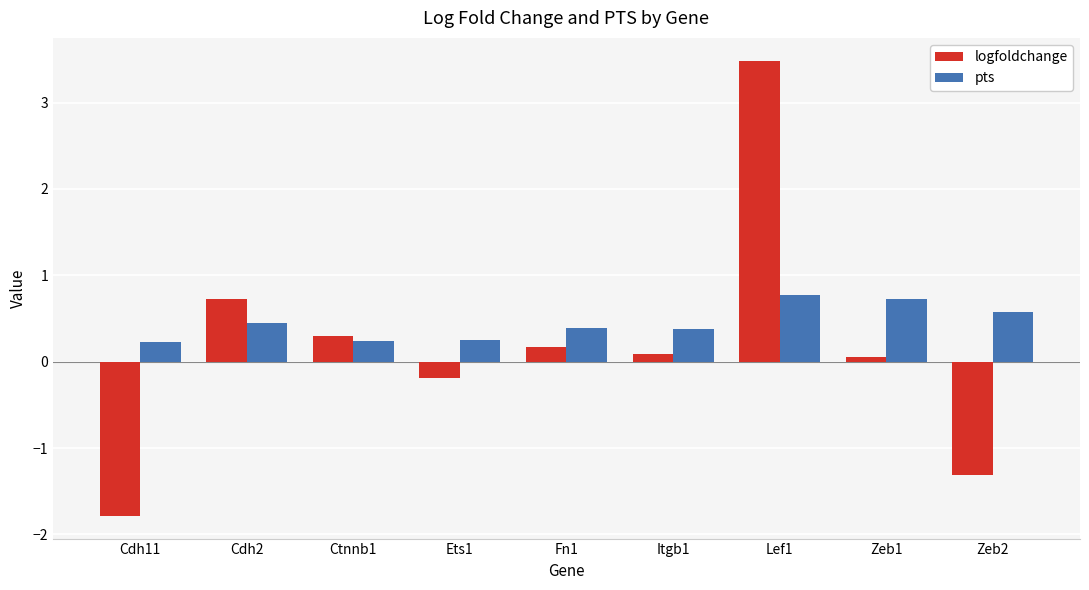

What is the label of the 9th bar from the right?

Cdh11